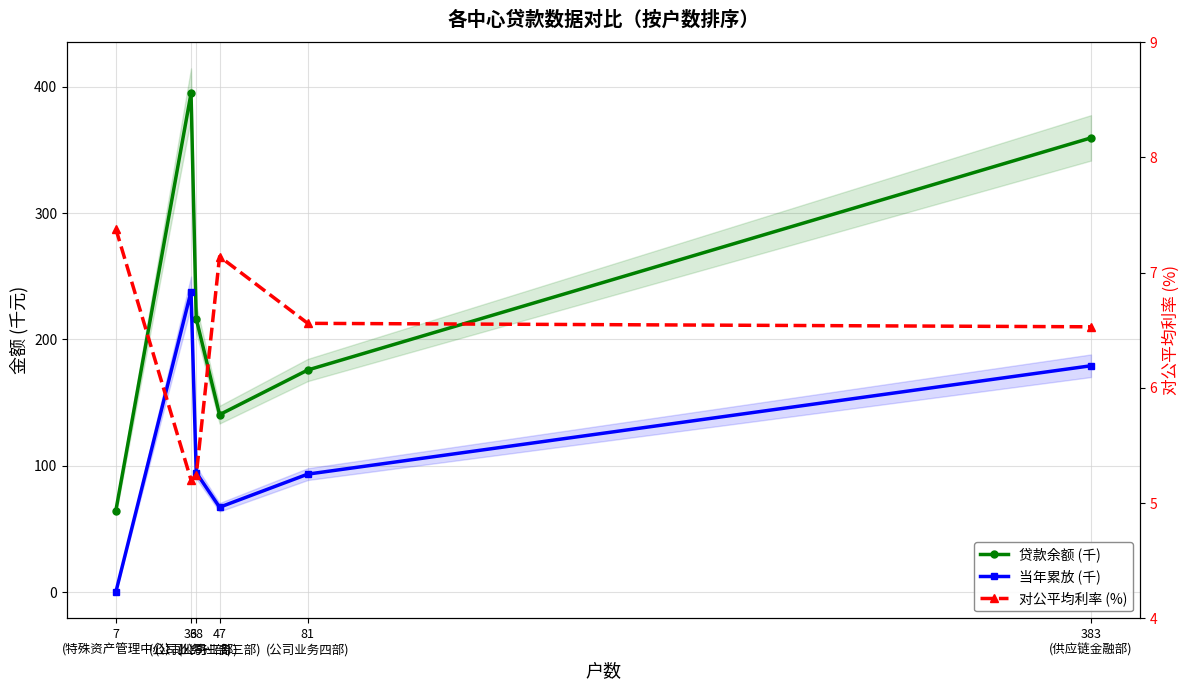

How many values in the 当年累放 (千) series exceed 94?

3